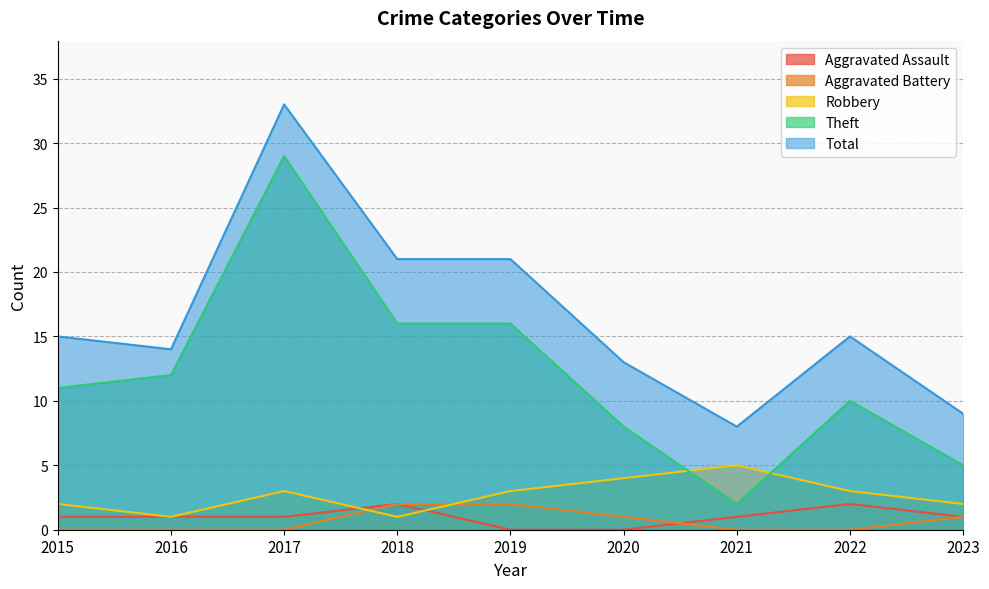

Reading left to right, transcribe all the data shown in this chart.

Aggravated Assault: 1	1	1	2	0	0	1	2	1
Aggravated Battery: 0	0	0	2	2	1	0	0	1
Robbery: 2	1	3	1	3	4	5	3	2
Theft: 11	12	29	16	16	8	2	10	5
Total: 15	14	33	21	21	13	8	15	9